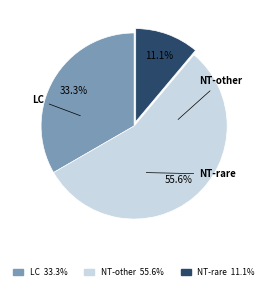

Does any single category account for the majority?

Yes